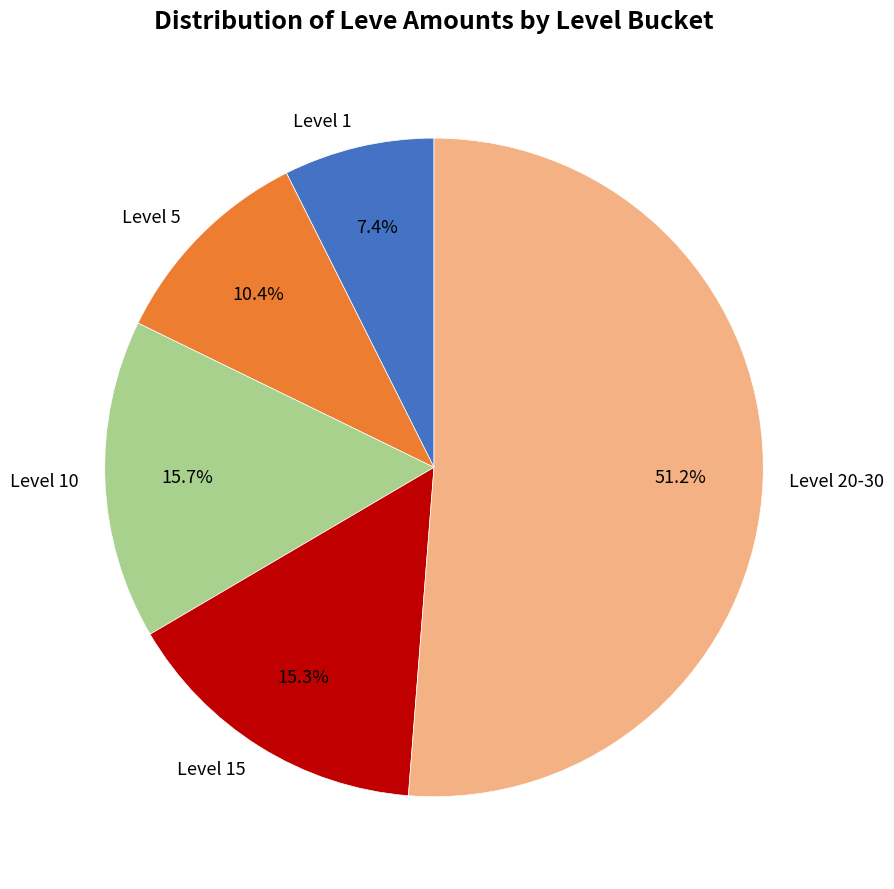

To the nearest percent, what is the difference between the largest and smallest slice percentages?

44%